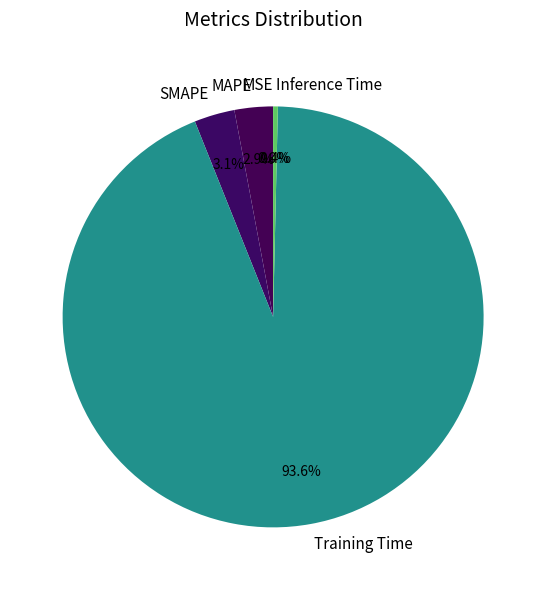

Between MAPE and Inference Time, which is larger?

MAPE